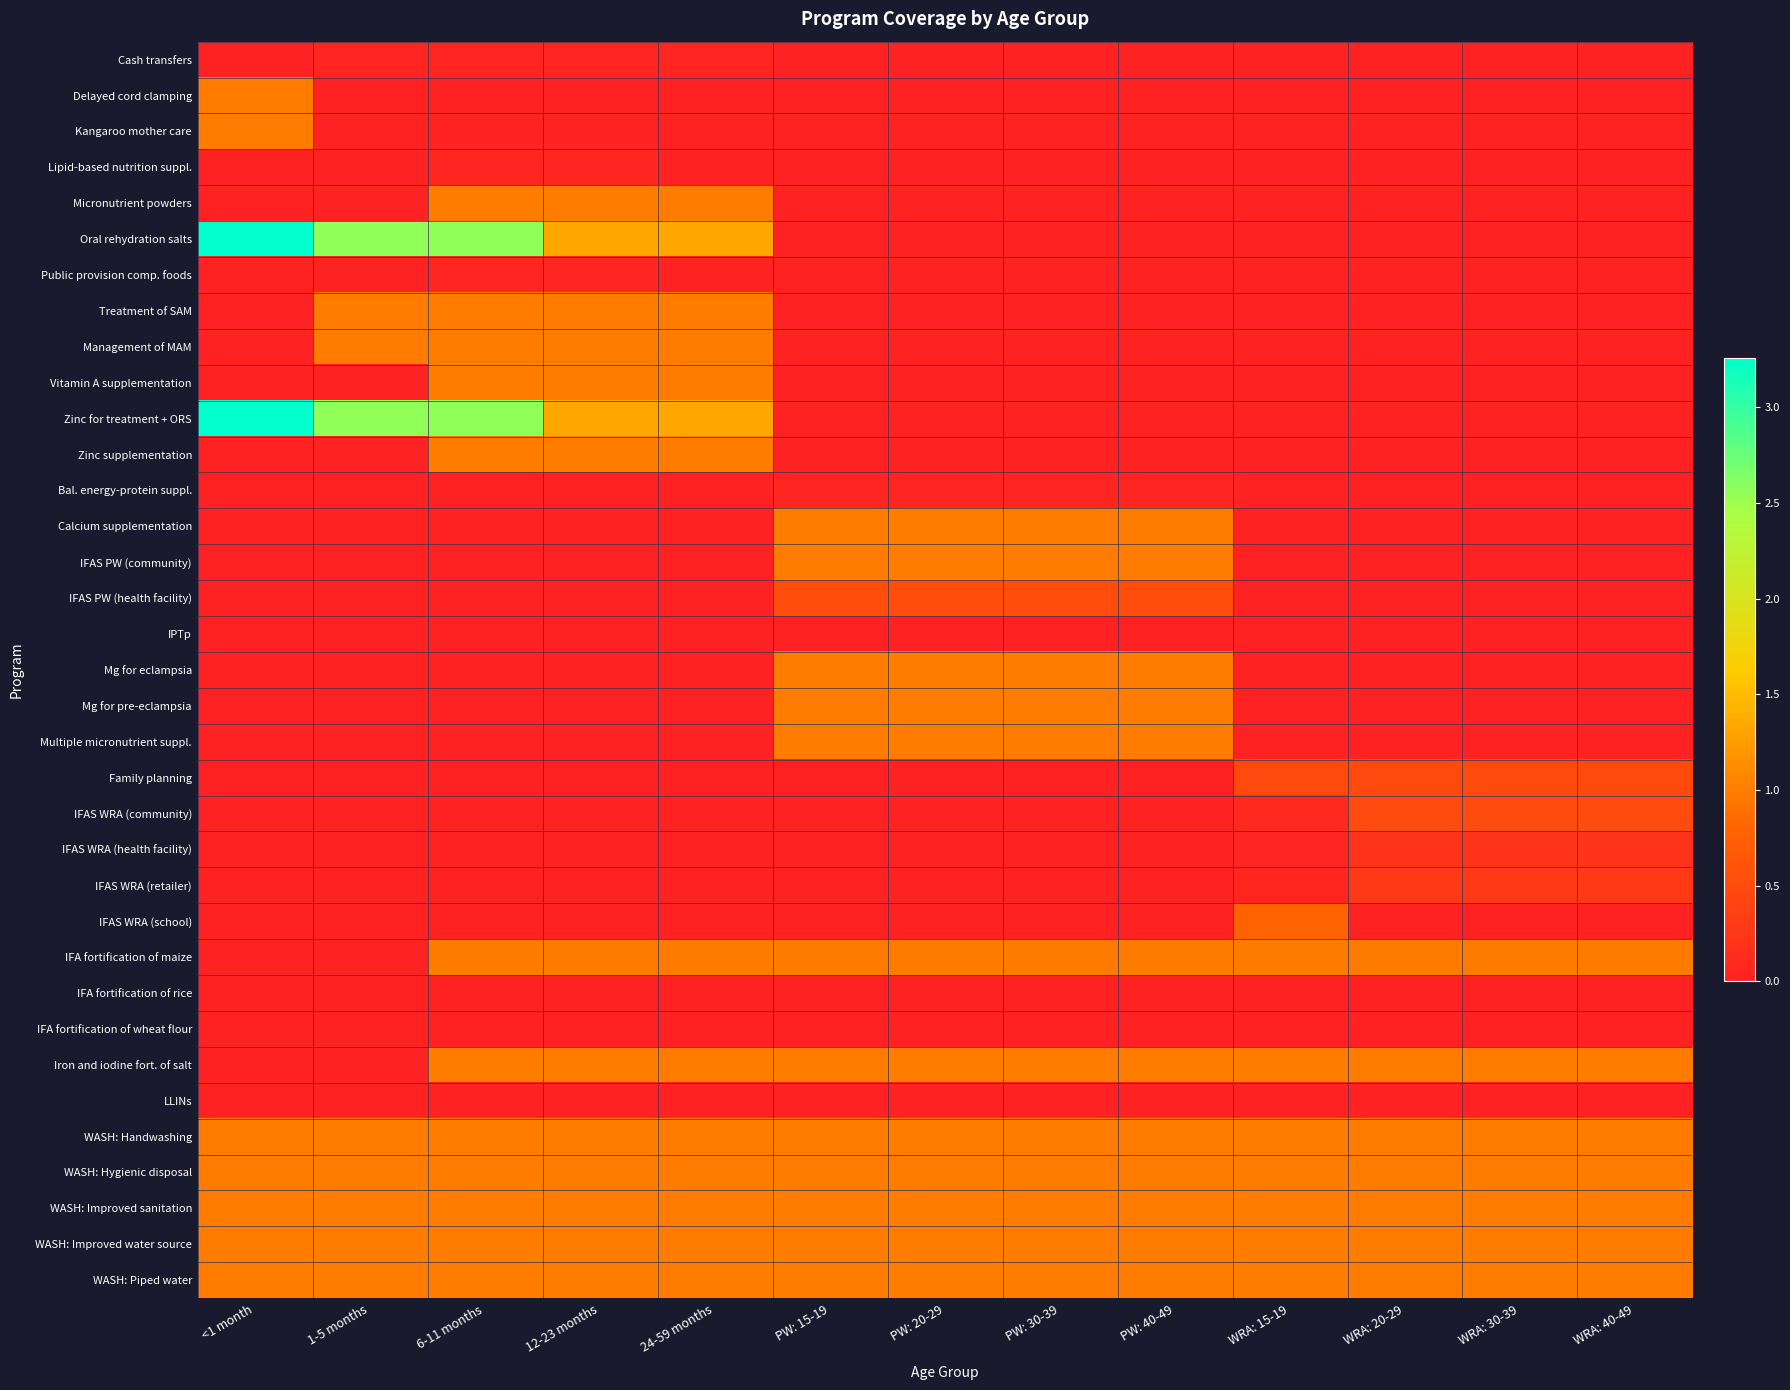

Which category has the highest value across all series?

<1 month